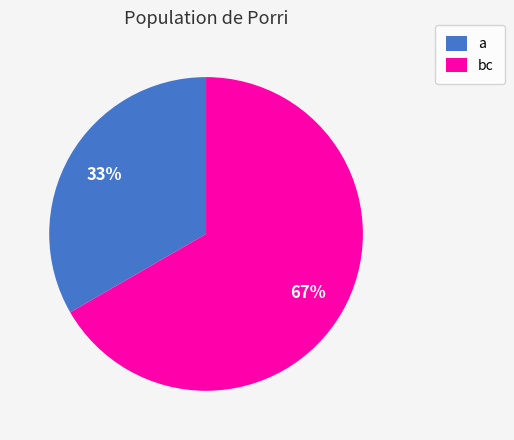

Rank the categories by value from highest to lowest.

bc, a